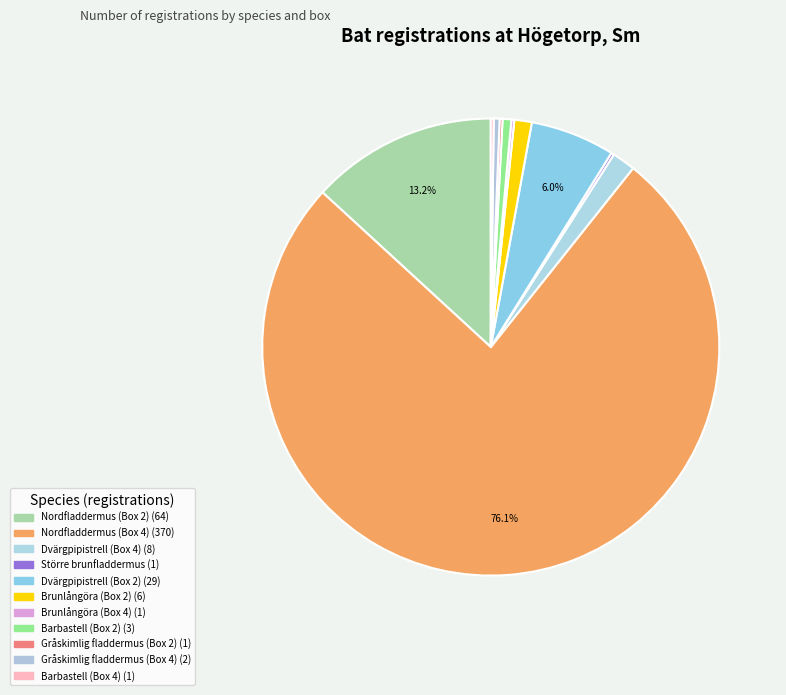

Does Nordfladdermus (Box 4) account for over 50% of the chart?

Yes